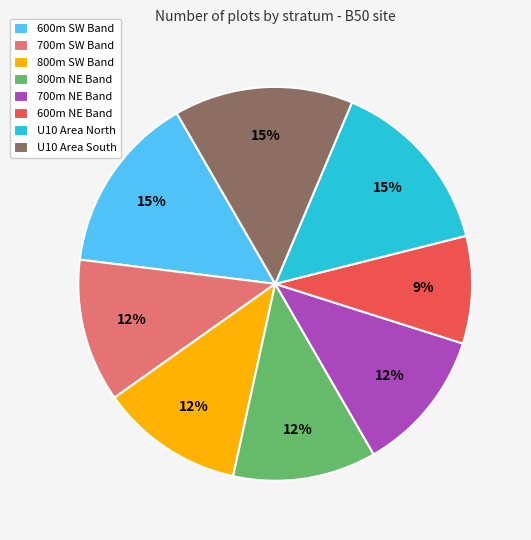

To the nearest percent, what portion does 600m SW Band represent?

15%